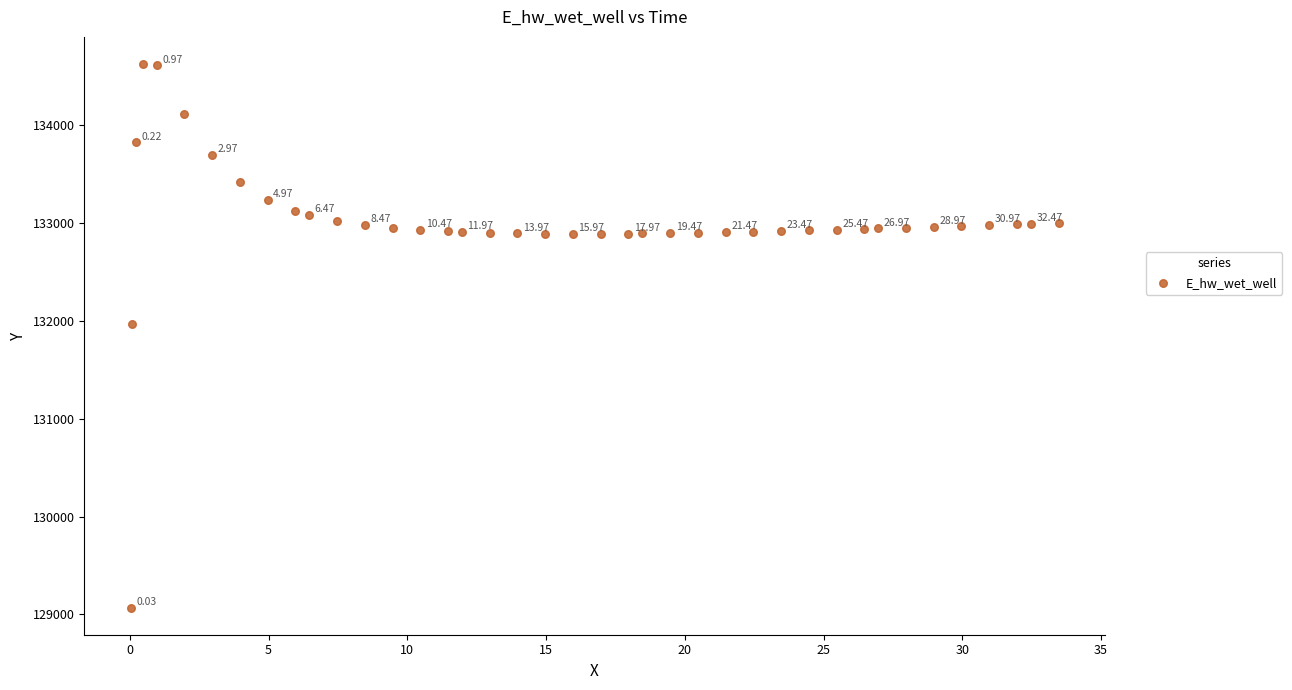

What is the range of Y values (max minus min)?

5557.7